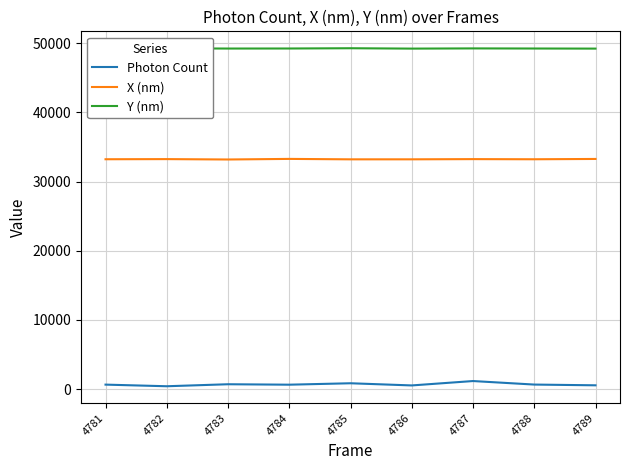

Is the value of Y (nm) at 4789 greater than the value of X (nm) at 4781?

Yes